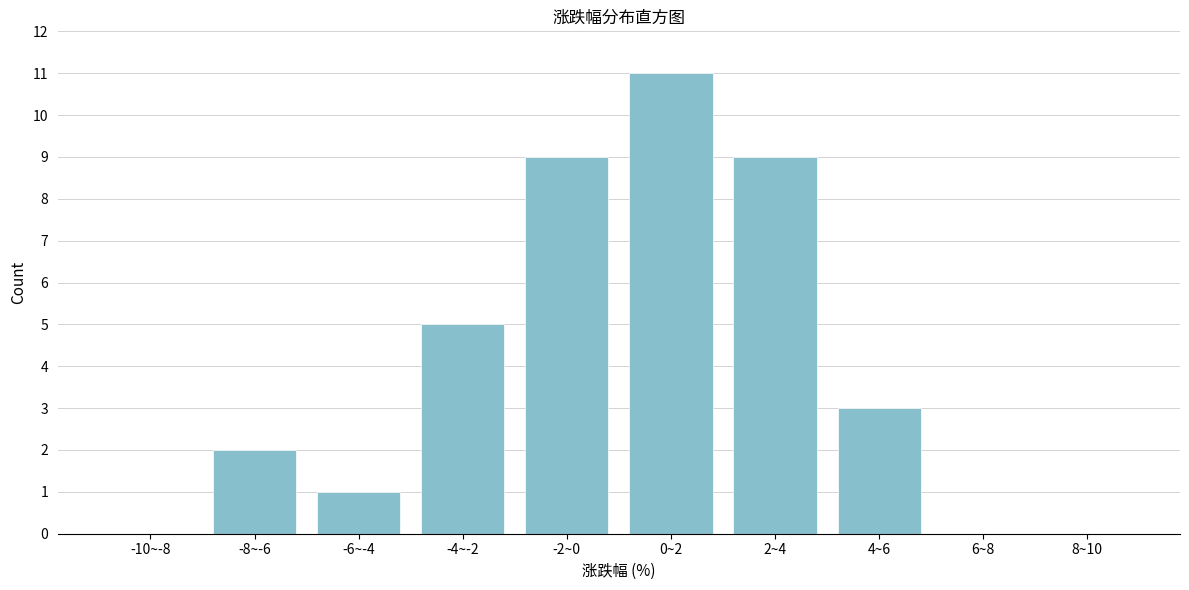

Reading right to left, list all the values displayed in this chart.

8~10=0	6~8=0	4~6=3	2~4=9	0~2=11	-2~0=9	-4~-2=5	-6~-4=1	-8~-6=2	-10~-8=0